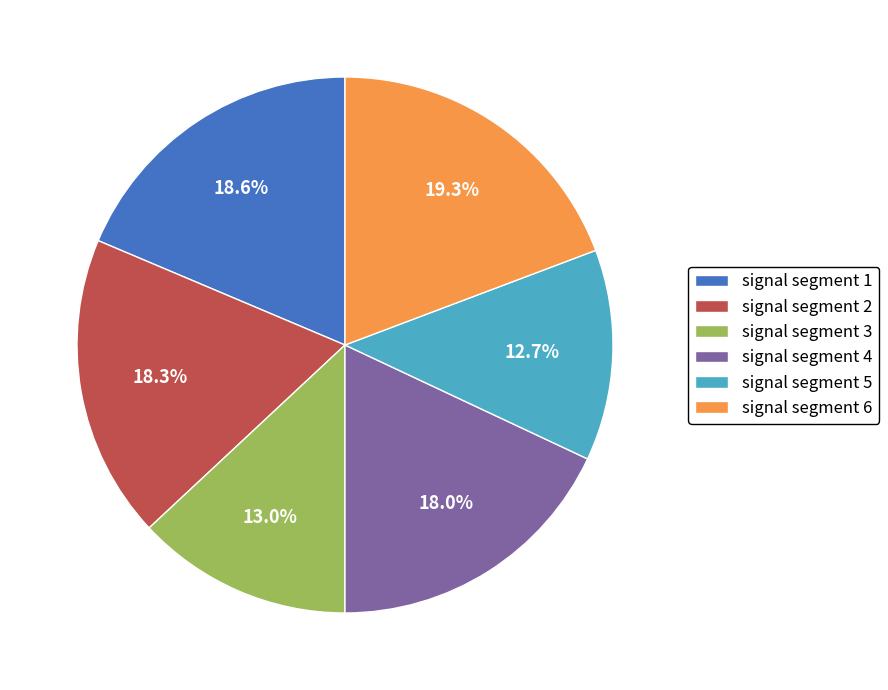

To the nearest percent, what portion does signal segment 3 represent?

13%